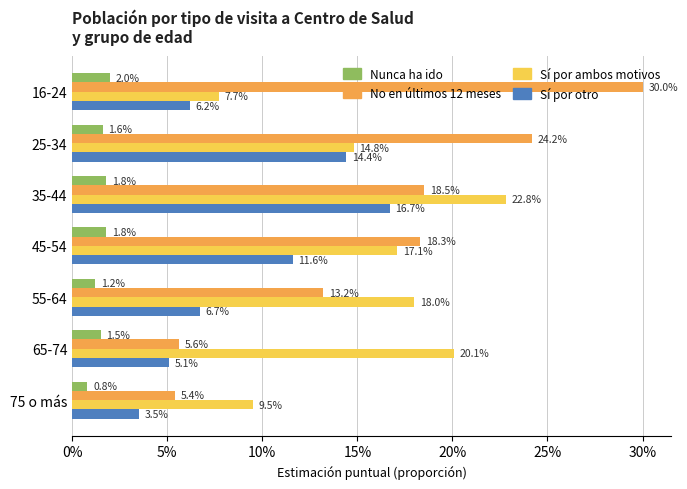

What are all the series names shown in the legend?

Nunca ha ido, No en últimos 12 meses, Sí por ambos motivos, Sí por otro